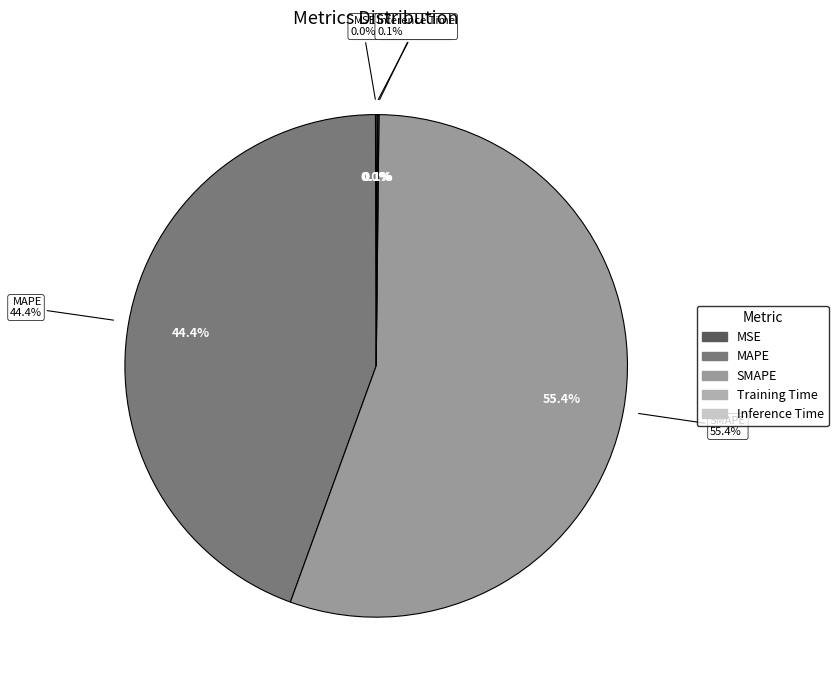

Is there any slice that represents more than half of the pie?

Yes